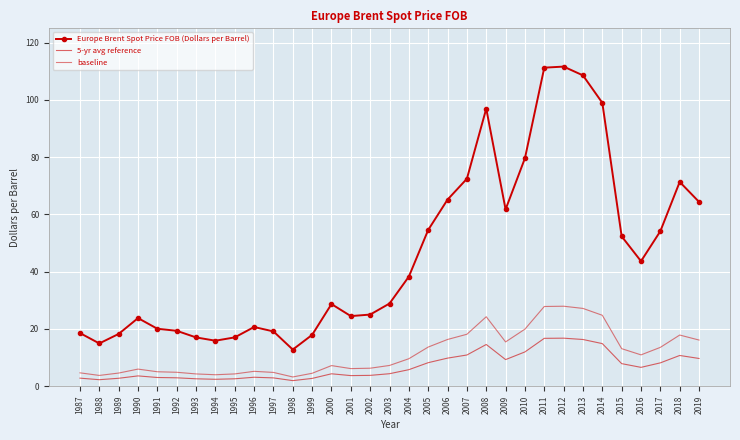

How many categories are shown in the chart?

33